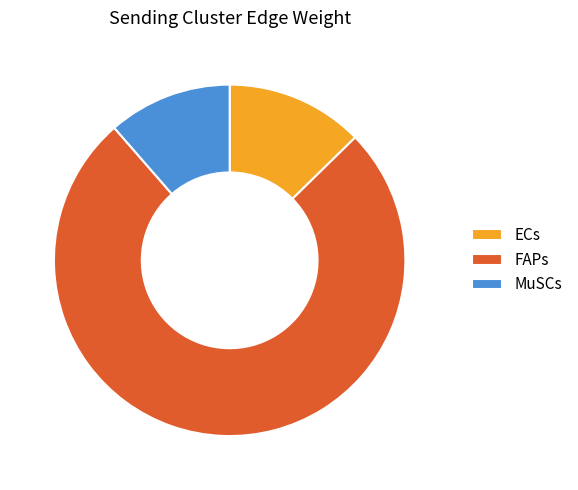

Combined, do MuSCs and ECs account for over 50%?

No